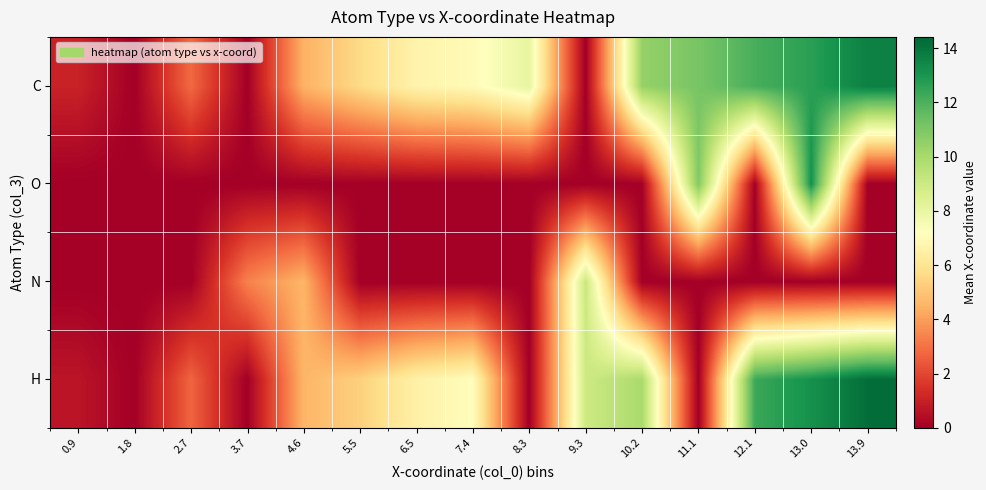

Reading left to right, transcribe all the data shown in this chart.

H: 0.9=0.7	1.8=0.0	2.7=2.7	3.7=0.0	4.6=4.6	5.5=5.3	6.5=6.6	7.4=7.1	8.3=0.0	9.3=9.0	10.2=9.9	11.1=0.0	12.1=12.3	13.0=13.2	13.9=14.2
N: 0.9=0.0	1.8=0.0	2.7=0.0	3.7=3.4	4.6=4.6	5.5=0.0	6.5=0.0	7.4=0.0	8.3=0.0	9.3=9.1	10.2=0.0	11.1=0.0	12.1=0.0	13.0=0.0	13.9=0.0
O: 0.9=0.0	1.8=0.0	2.7=0.0	3.7=0.0	4.6=0.0	5.5=0.0	6.5=0.0	7.4=0.0	8.3=0.0	9.3=0.0	10.2=0.0	11.1=10.9	12.1=0.0	13.0=13.1	13.9=0.0
C: 0.9=1.0	1.8=0.0	2.7=2.8	3.7=0.0	4.6=4.5	5.5=5.6	6.5=6.7	7.4=7.0	8.3=8.1	9.3=0.0	10.2=10.4	11.1=11.1	12.1=12.1	13.0=12.7	13.9=13.7